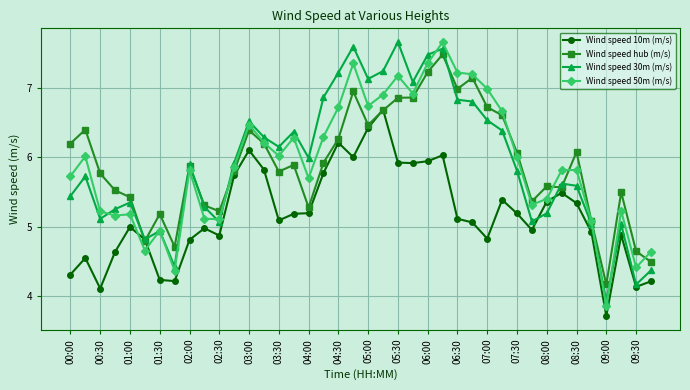

True or false: Wind speed hub (m/s) has more than 2 interior local peaks.

True